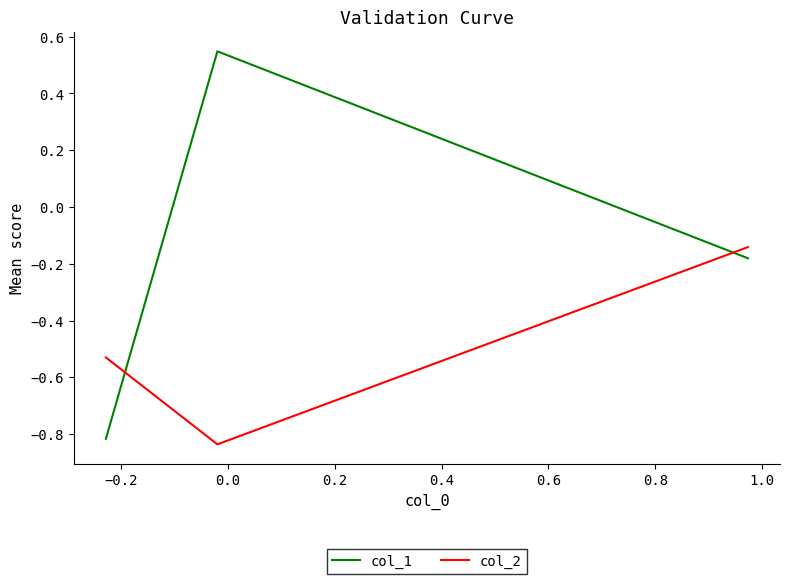

Does the chart display data point markers on the line(s)?

No